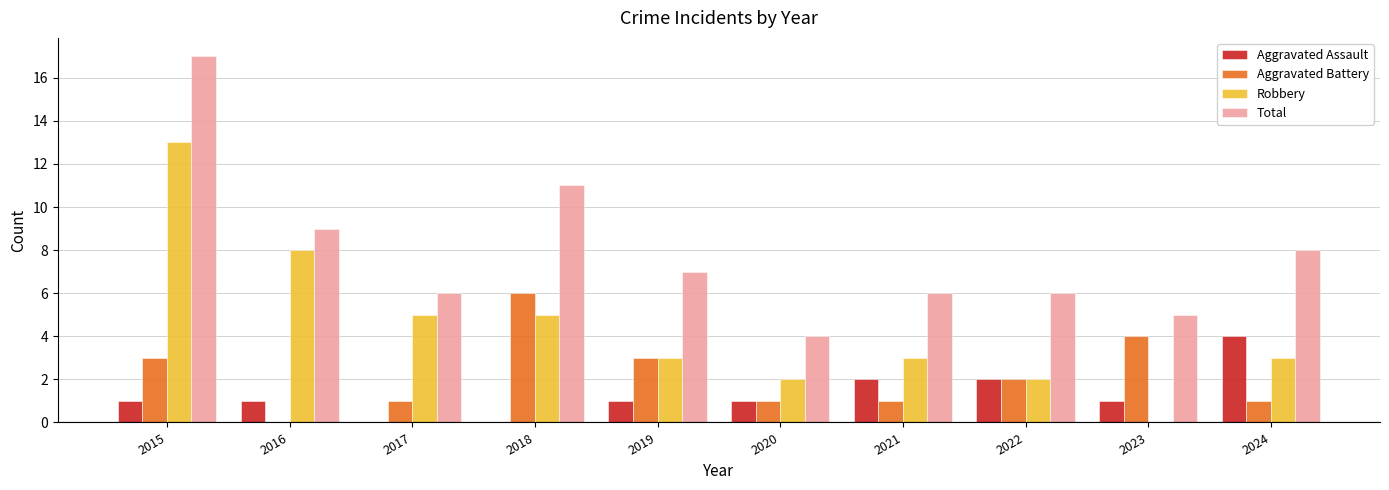

Count the number of data series in this chart.

4